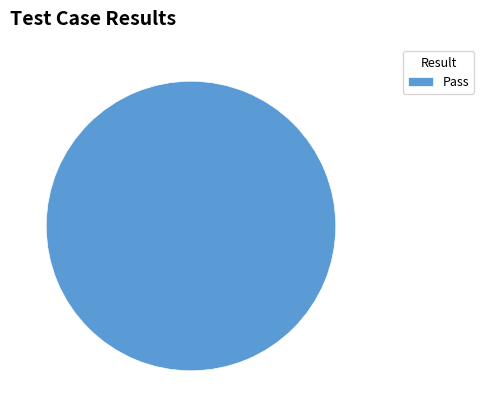

True or false: Pass accounts for 91% of the total.

False